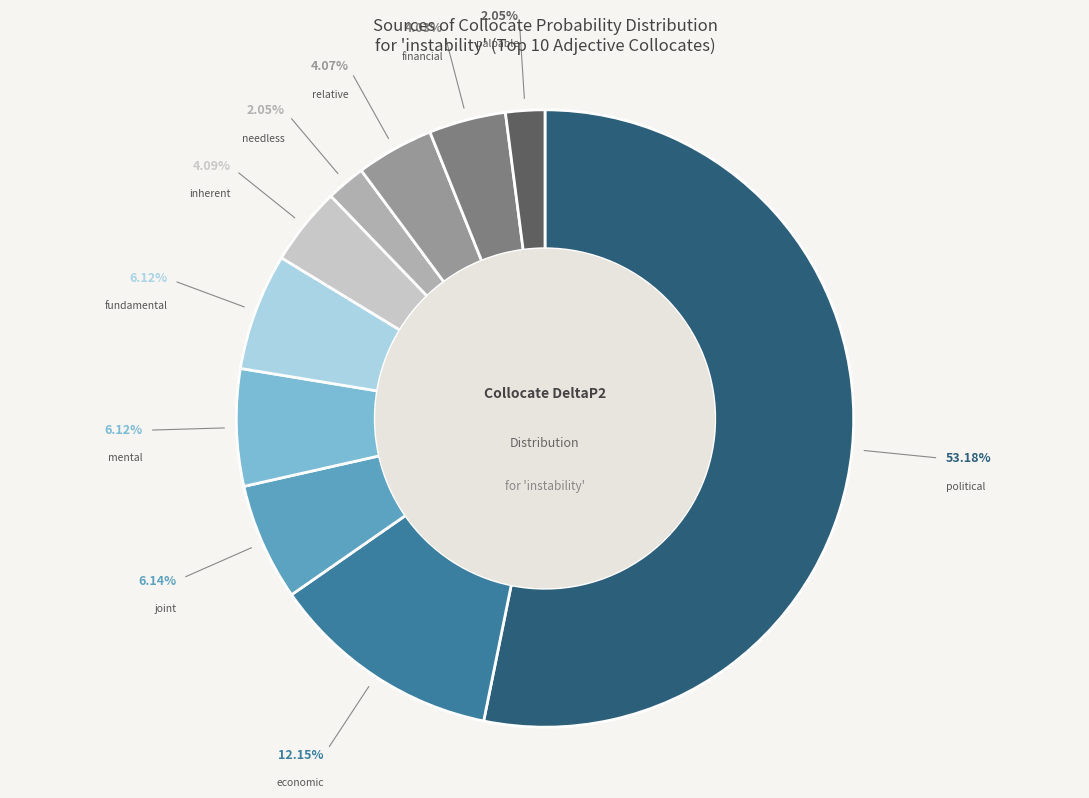

Does any single category account for the majority?

Yes